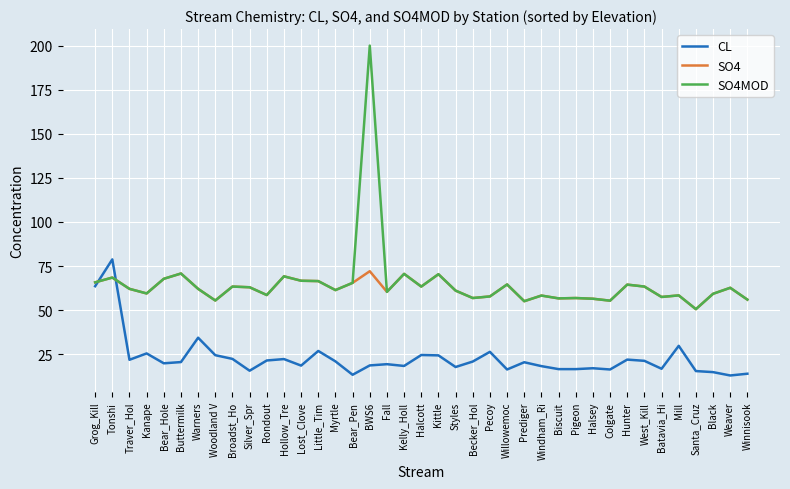

True or false: CL and SO4MOD intersect in this chart.

True